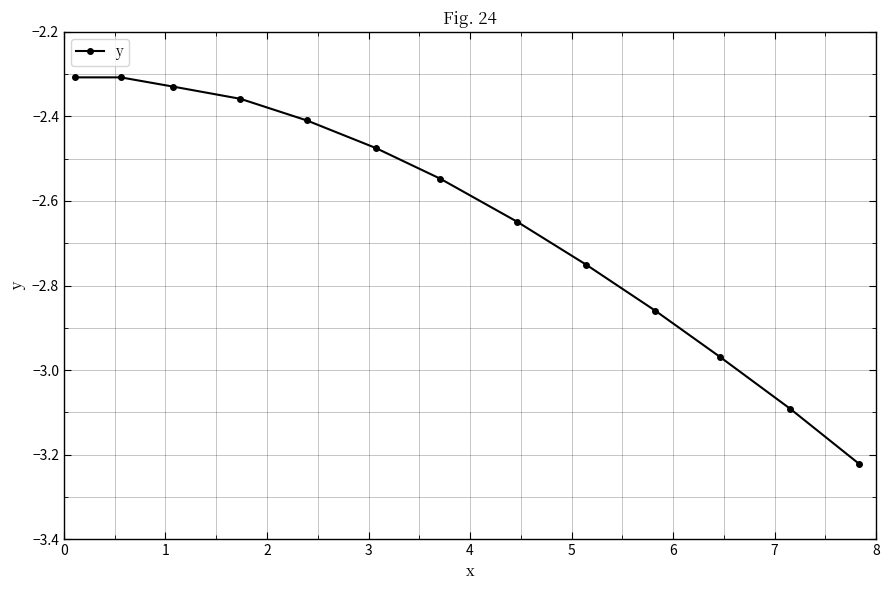

Count the number of categories in the chart.

13